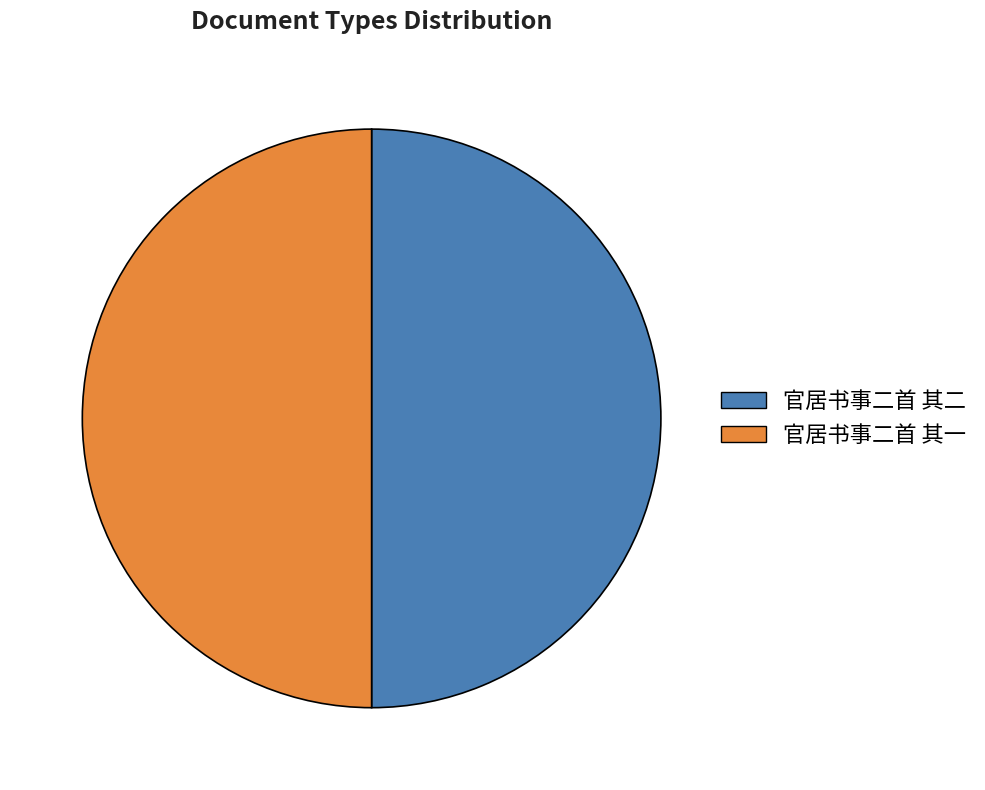

Combined, do 官居书事二首 其一 and 官居书事二首 其二 account for over 50%?

Yes